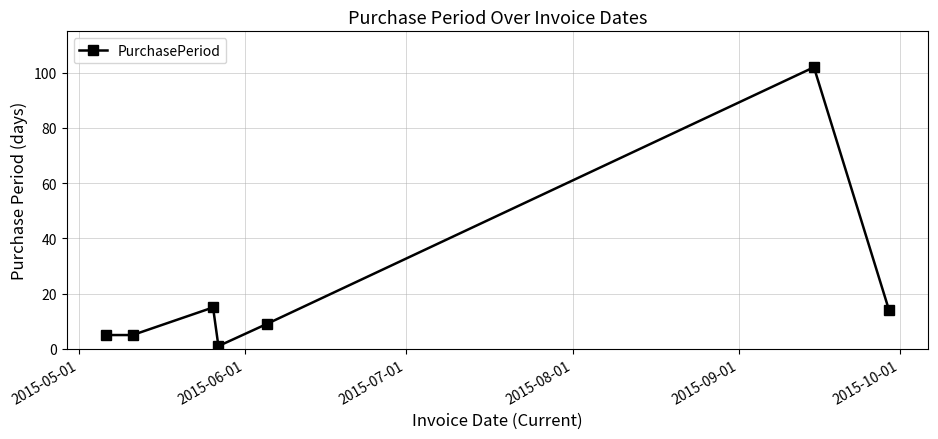

What is the difference between the second highest and minimum values?

14